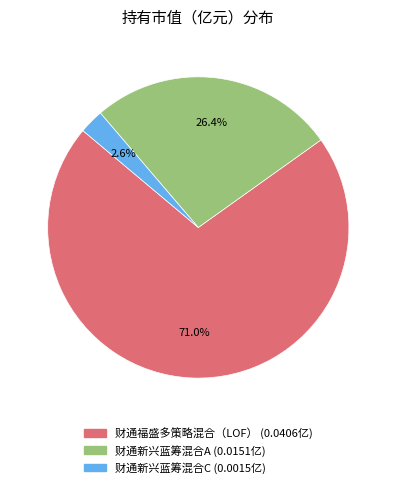

True or false: 财通新兴蓝筹混合A accounts for 26% of the total.

True